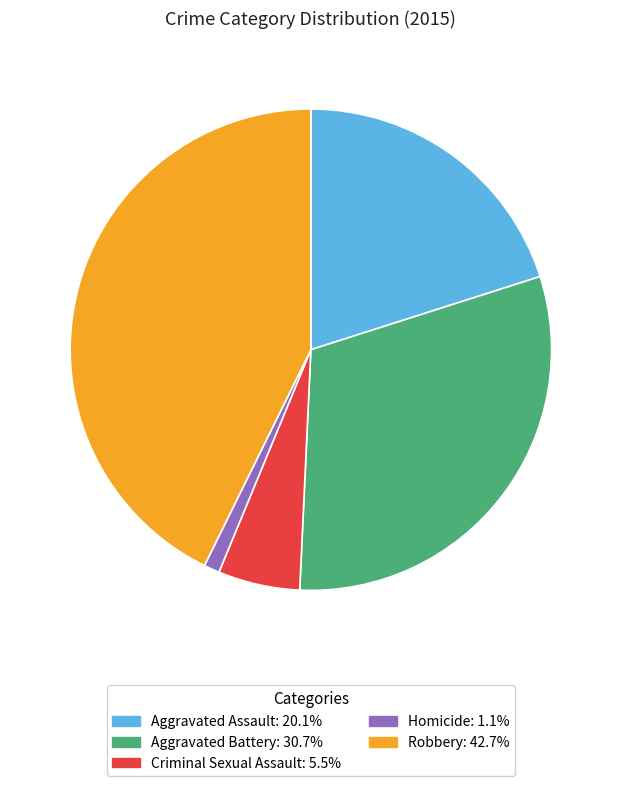

Between Aggravated Battery and Robbery, which is larger?

Robbery